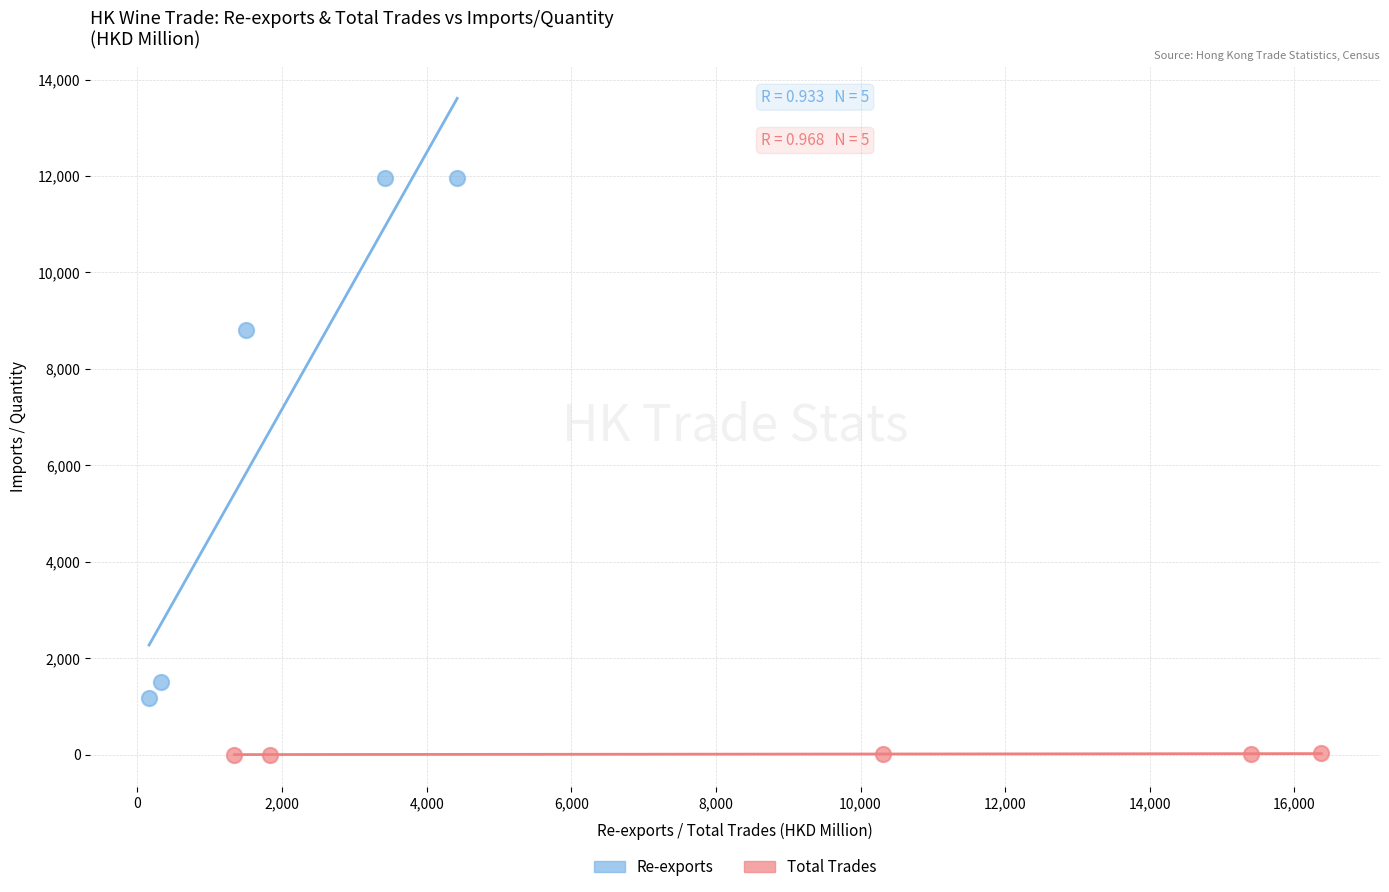

Which series has the widest spread of Y values?

Re-exports